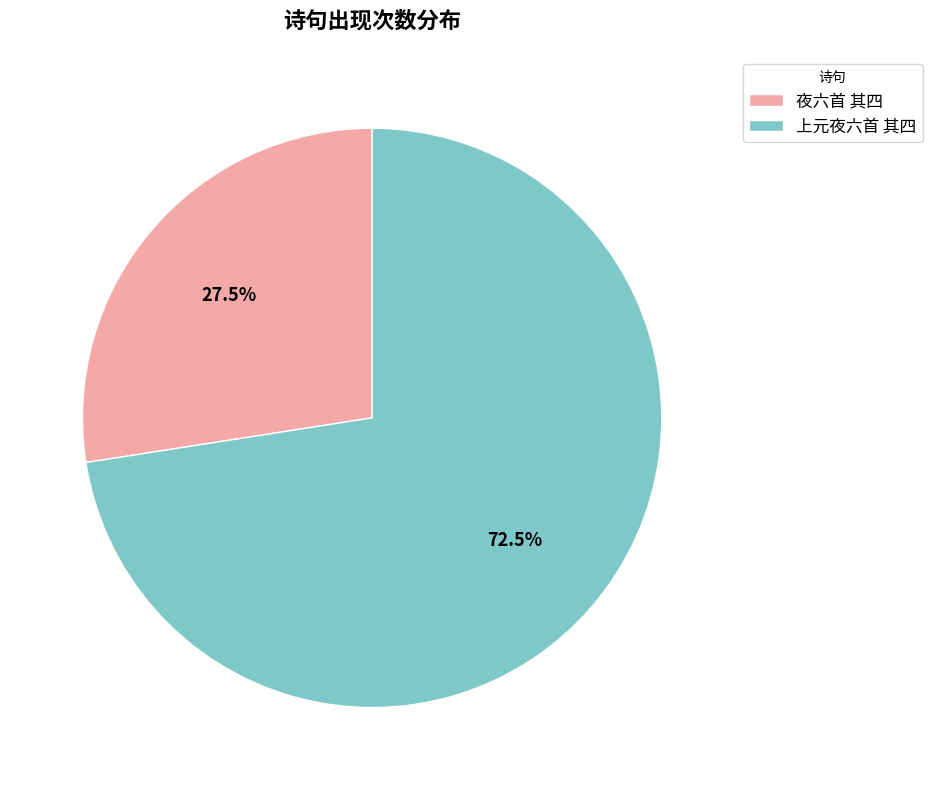

Which has a higher value, 夜六首 其四 or 上元夜六首 其四?

上元夜六首 其四